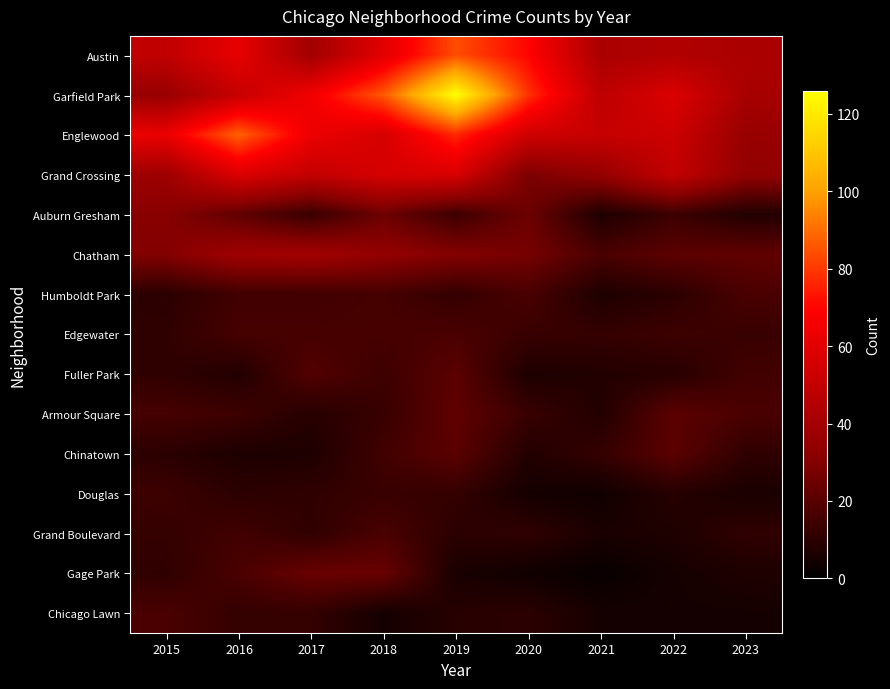

At how many categories does at least one series exceed 73?

4